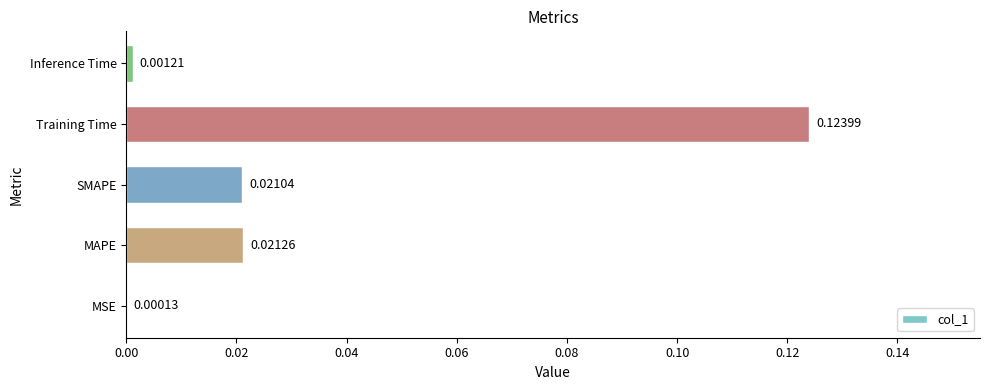

What is the change in value from SMAPE to Training Time?

+0.1